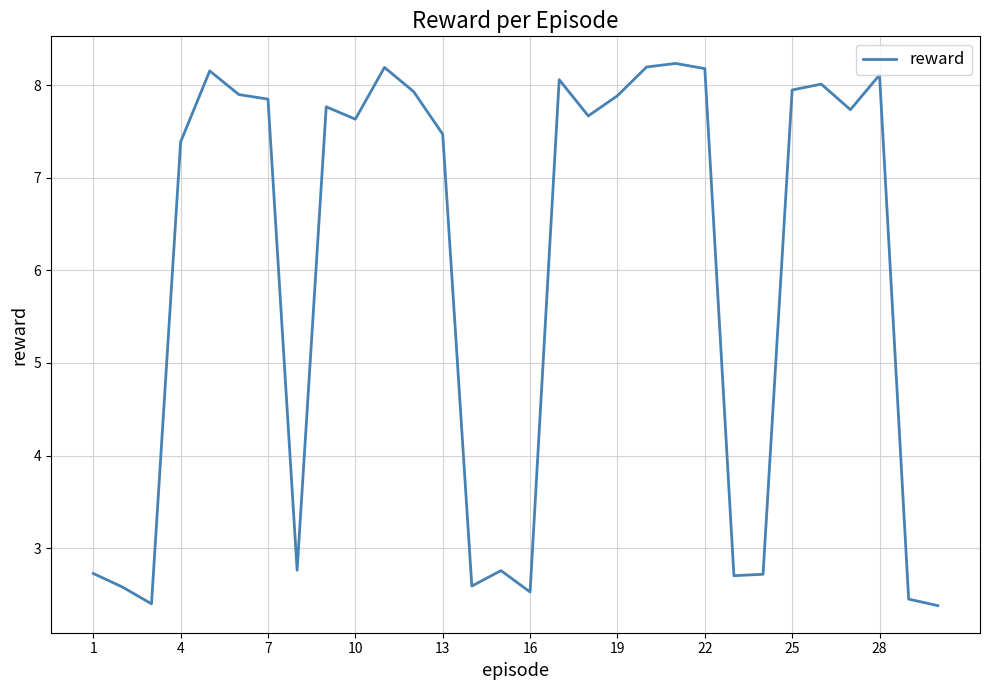

What is the minimum value shown in the chart?

2.4